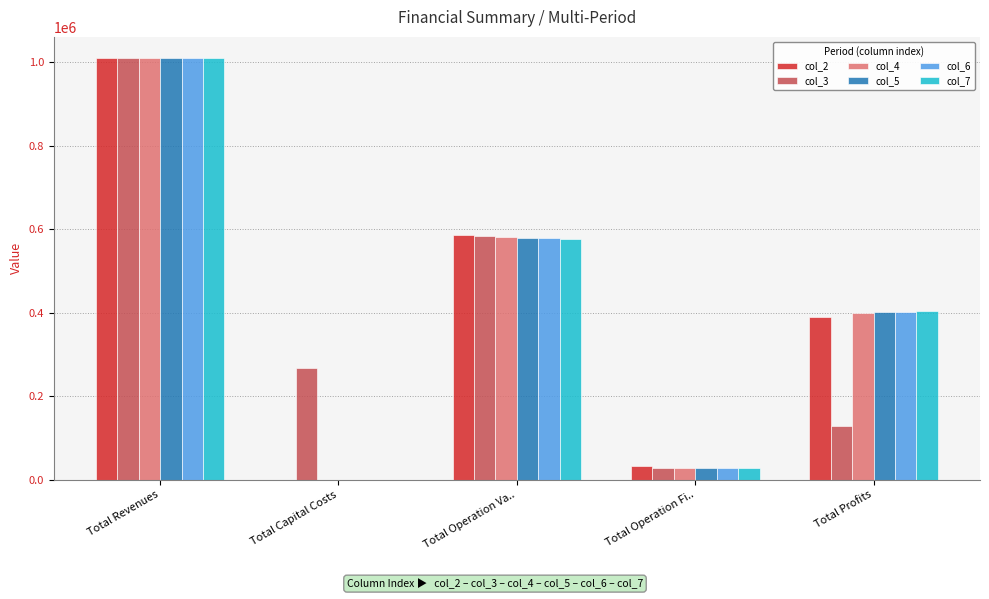

Between Total Capital Costs and Total Profits, which series saw the biggest shift?

col_7